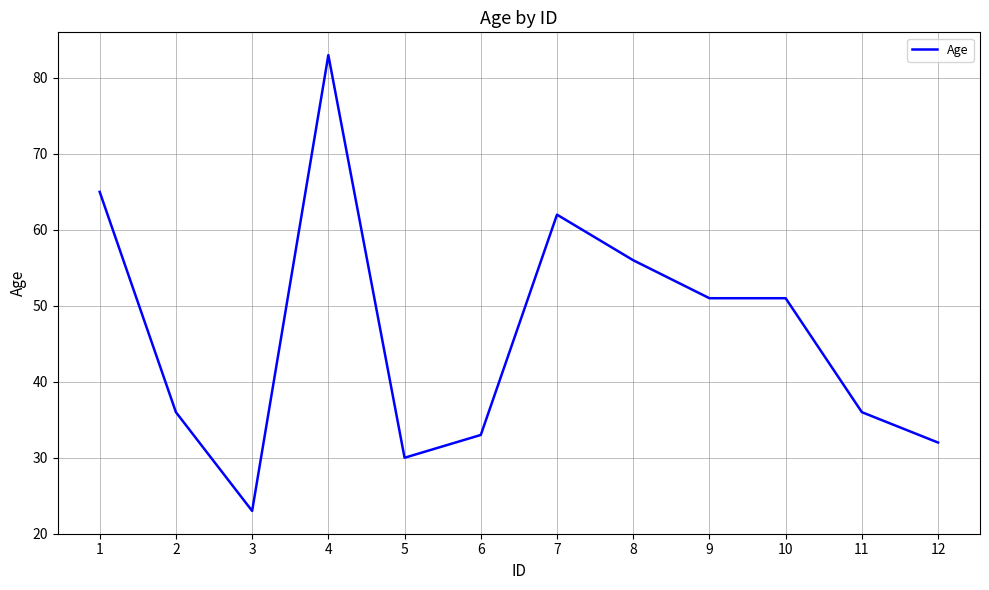

At which category does the data reach its first local peak?

4